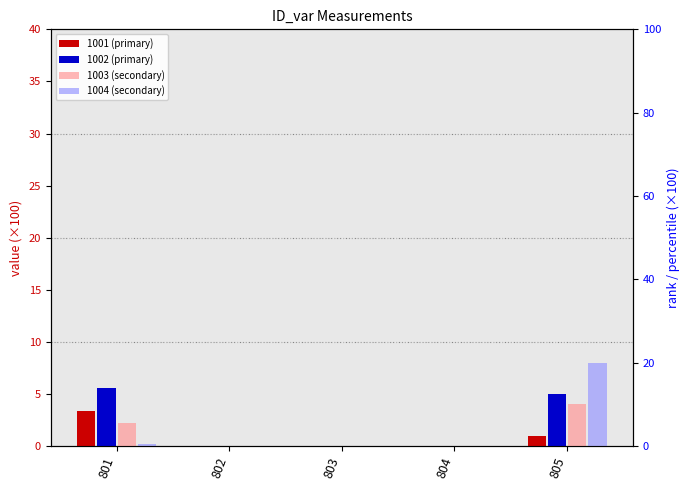

What are all the series names shown in the legend?

1001, 1002, 1003, 1004